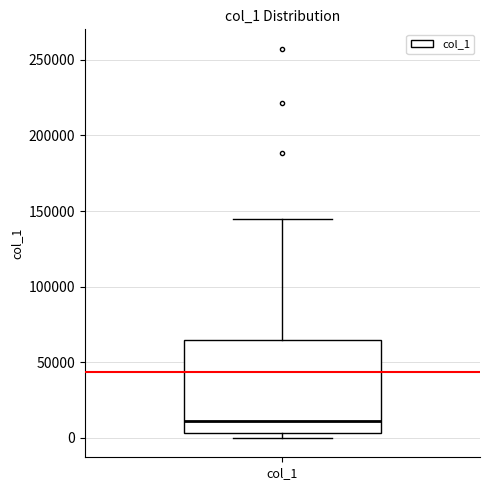

Where does the median line of the box for col_1 sit on the y-axis? The values are not printed on the chart, so give them approximately, as read against the axis.

10000